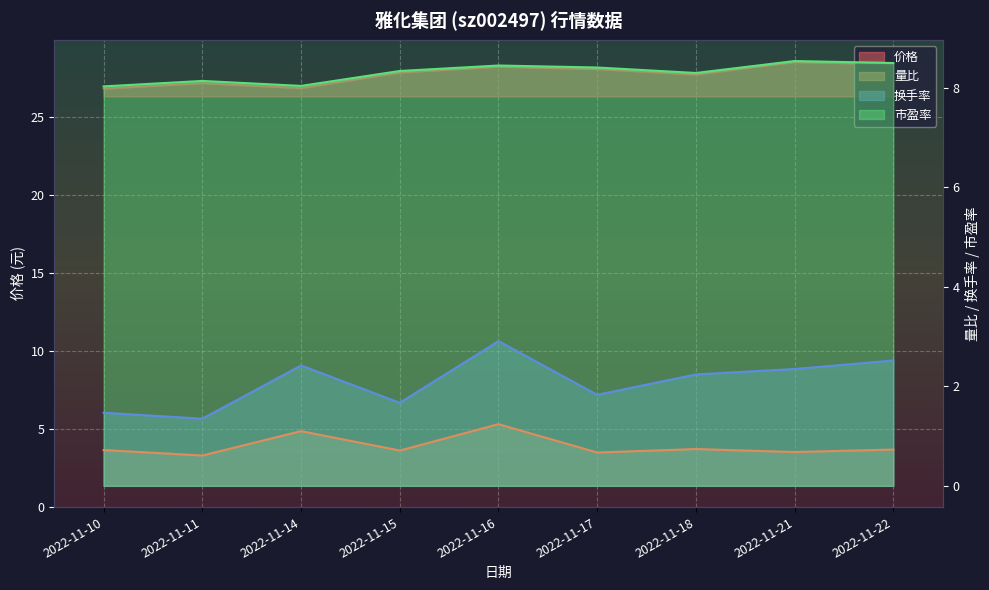

What is the value of the 换手率 point at the 8th from the left?

2.4